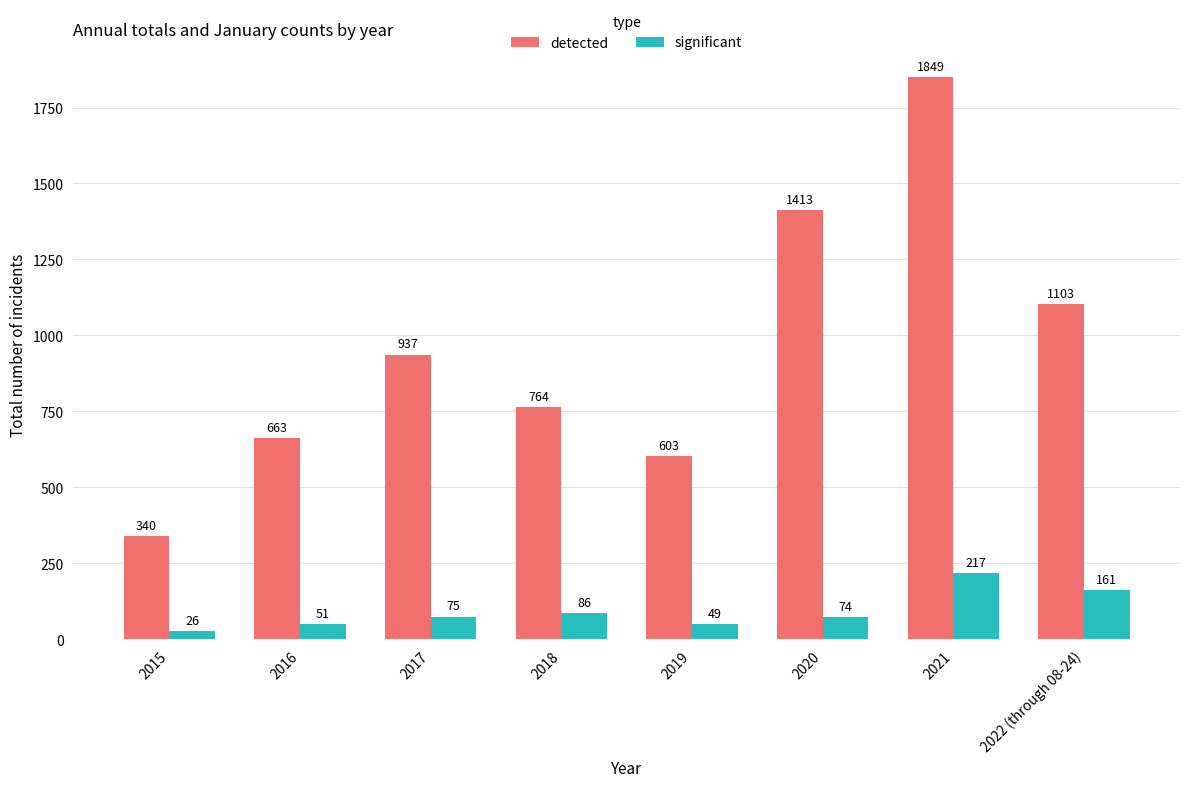

What is the sum of all significant values?

739